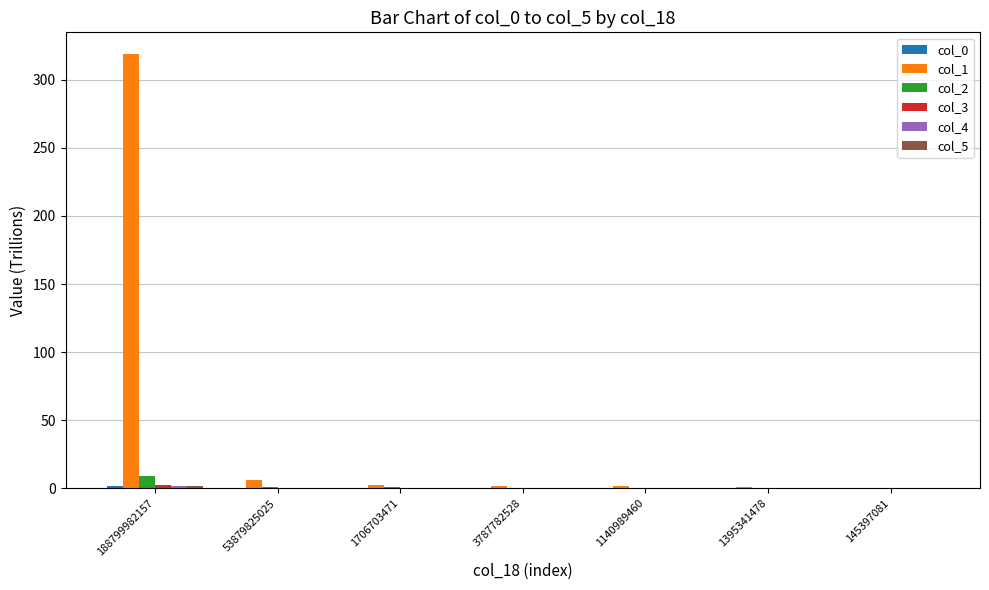

How many groups of bars are there?

7